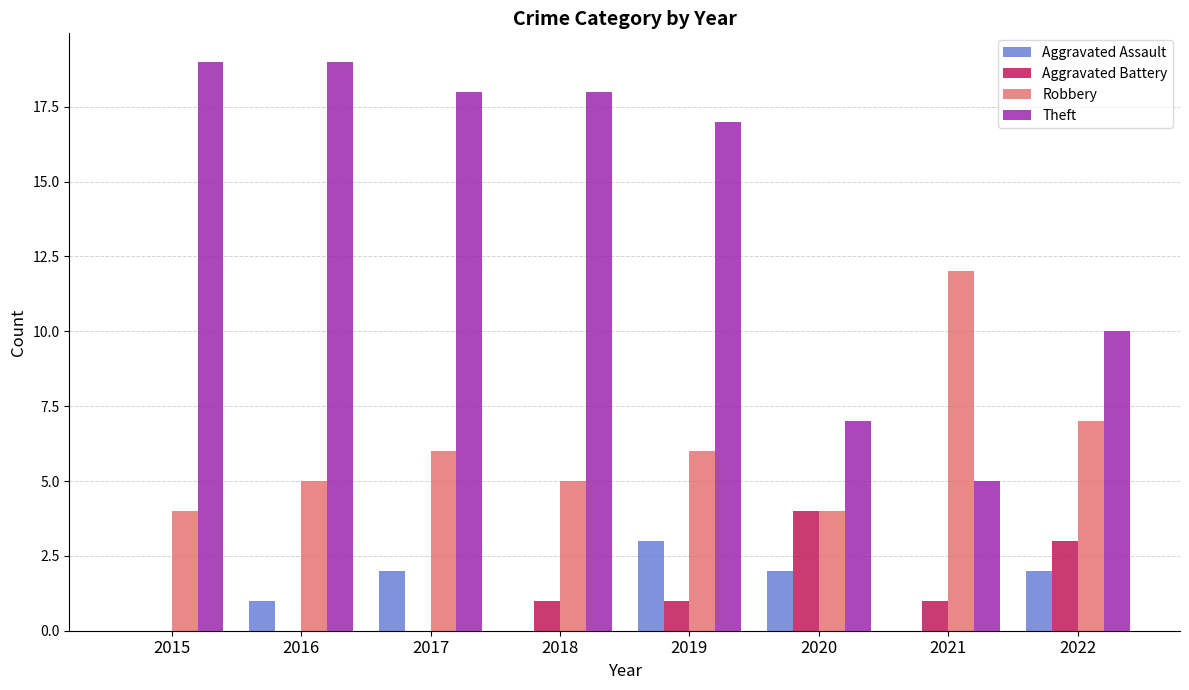

What is the sum of the Aggravated Battery values at 2022 and 2018?

4